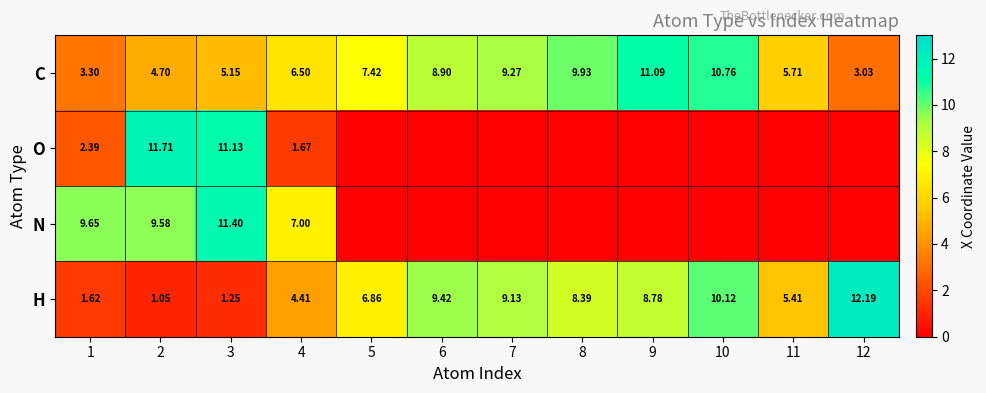

At which label does H reach its minimum?

2